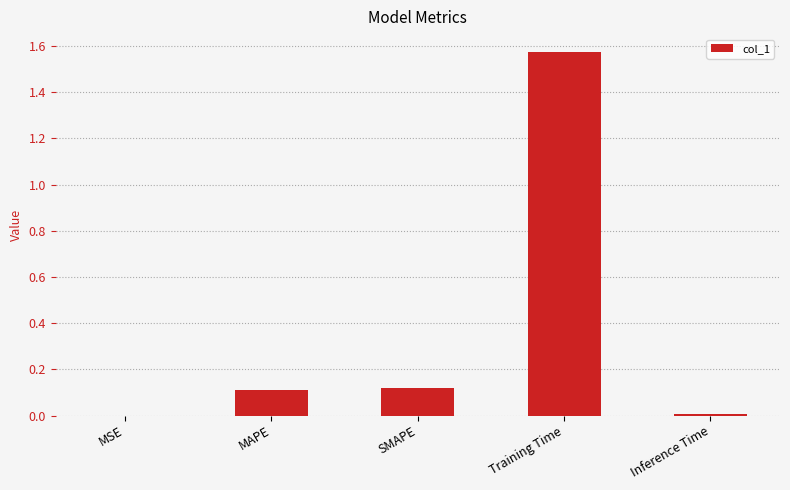

The value at MSE is 0.0. True or false?

True